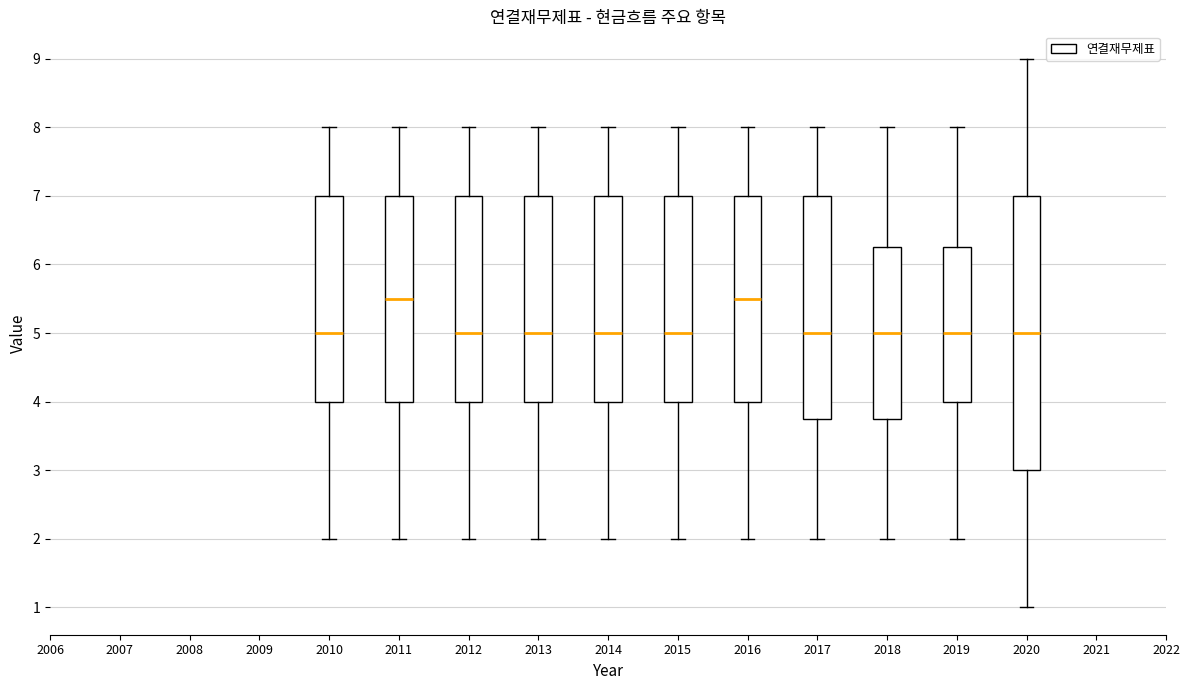

Reading left to right, read every box against the y-axis: the position of its median line, the range the box covers, and the ends of its whiskers. The values are not printed on the chart, so give them approximately, as read against the axis.

2010: median 5.0, box 4.0 to 7.0, whiskers 2.0 to 8.0
2011: median 5.5, box 4.0 to 7.0, whiskers 2.0 to 8.0
2012: median 5.0, box 4.0 to 7.0, whiskers 2.0 to 8.0
2013: median 5.0, box 4.0 to 7.0, whiskers 2.0 to 8.0
2014: median 5.0, box 4.0 to 7.0, whiskers 2.0 to 8.0
2015: median 5.0, box 4.0 to 7.0, whiskers 2.0 to 8.0
2016: median 5.5, box 4.0 to 7.0, whiskers 2.0 to 8.0
2017: median 5.0, box 3.8 to 7.0, whiskers 2.0 to 8.0
2018: median 5.0, box 3.8 to 6.3, whiskers 2.0 to 8.0
2019: median 5.0, box 4.0 to 6.3, whiskers 2.0 to 8.0
2020: median 5.0, box 3.0 to 7.0, whiskers 1.0 to 9.0